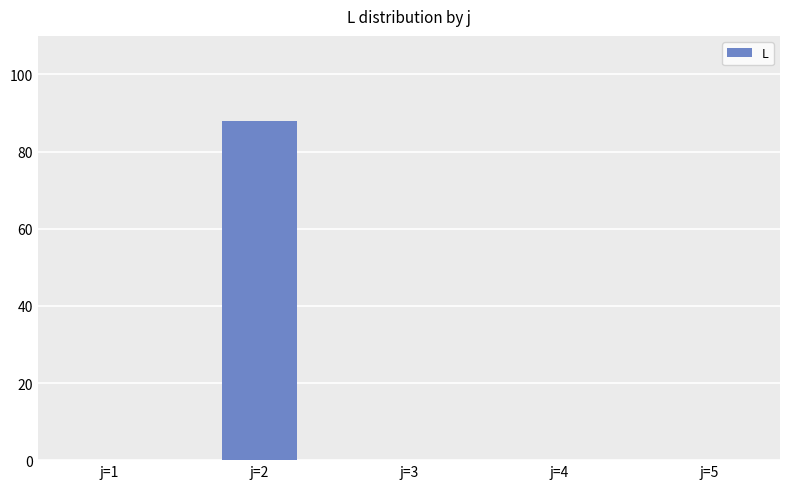

What is the average value?

18